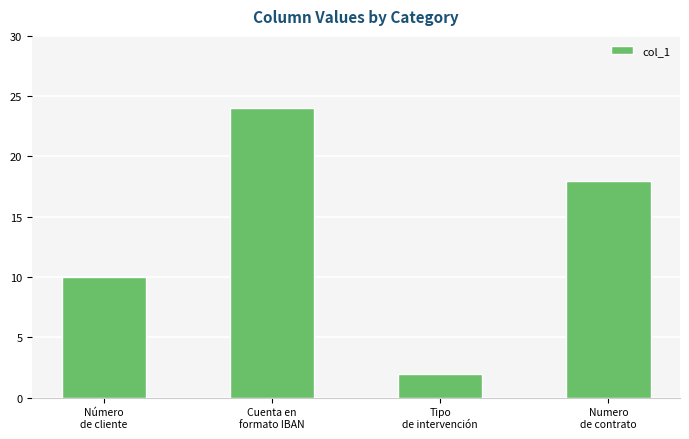

True or false: the data shows 40 at Cuenta en
formato IBAN.

False